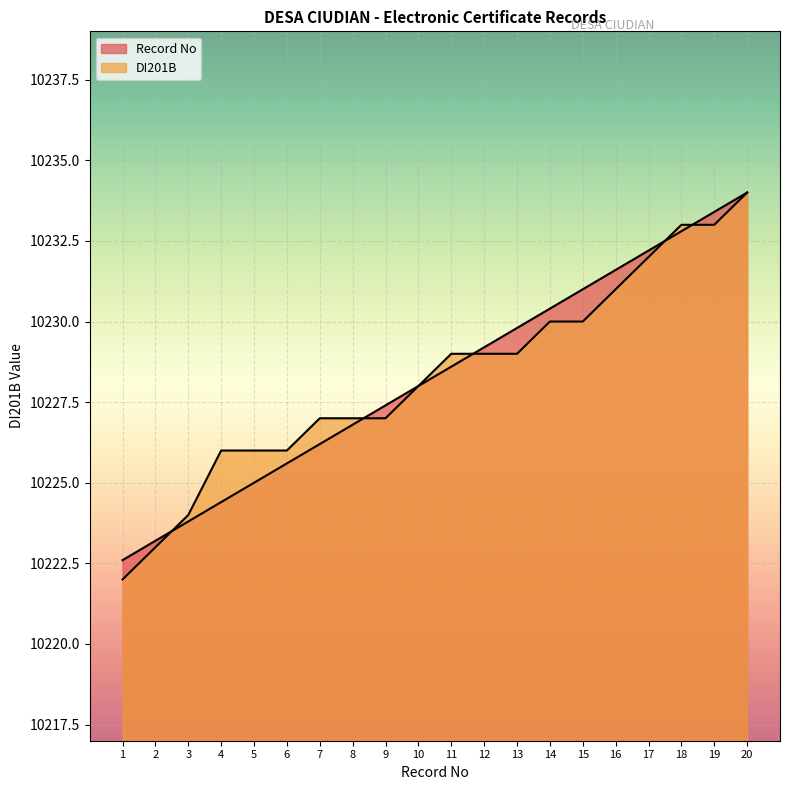

What is the difference between the maximum and minimum values in the DI201B series?

12.0